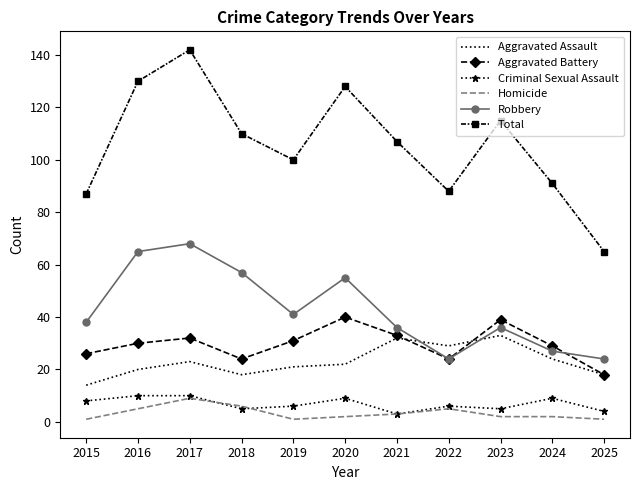

What are all the series names shown in the legend?

Aggravated Assault, Aggravated Battery, Criminal Sexual Assault, Homicide, Robbery, Total